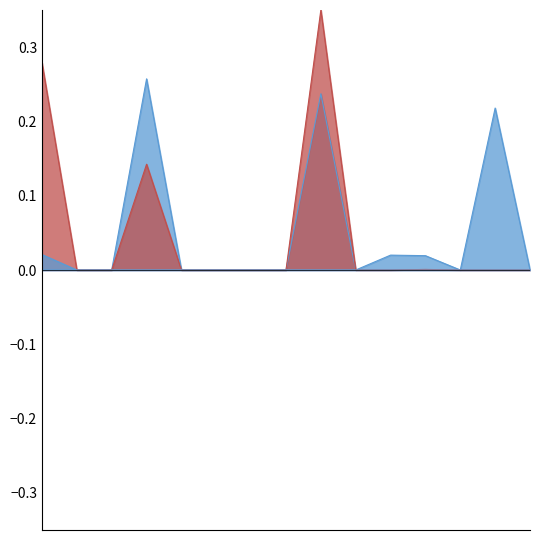

What is the value of the Owned Batteries point at the 1st from the left?

0.3